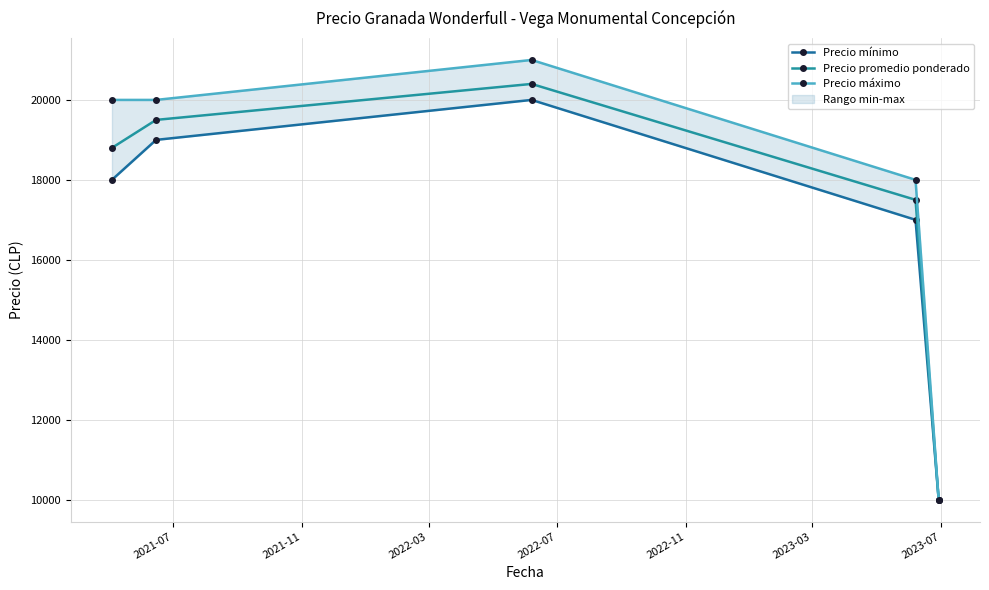

What is the value of the Precio promedio ponderado point at the 5th from the left?

10000